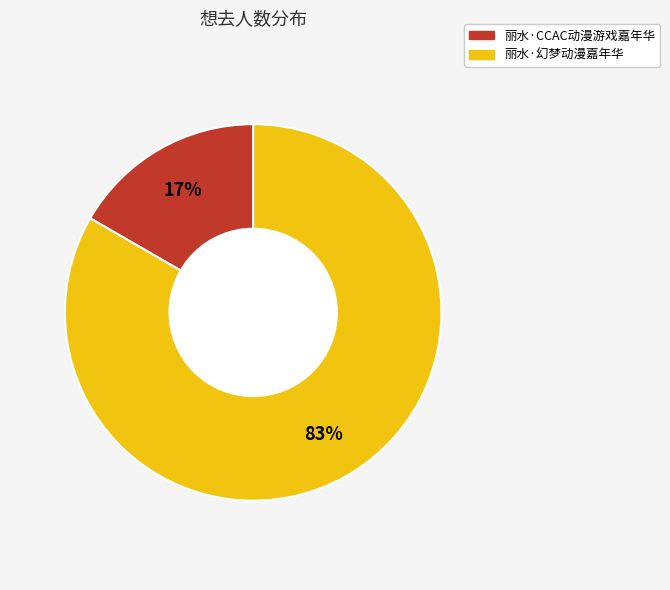

Count the number of slices in the pie.

2